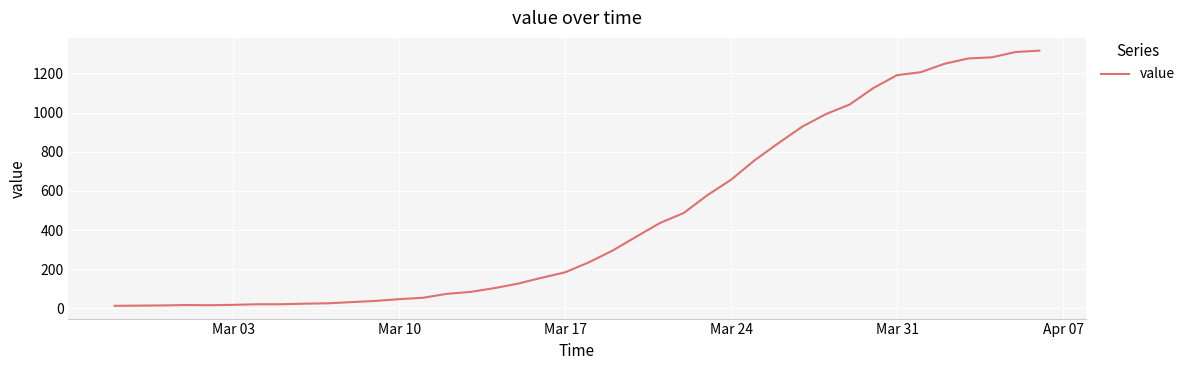

What is the maximum value shown in the chart?

1316